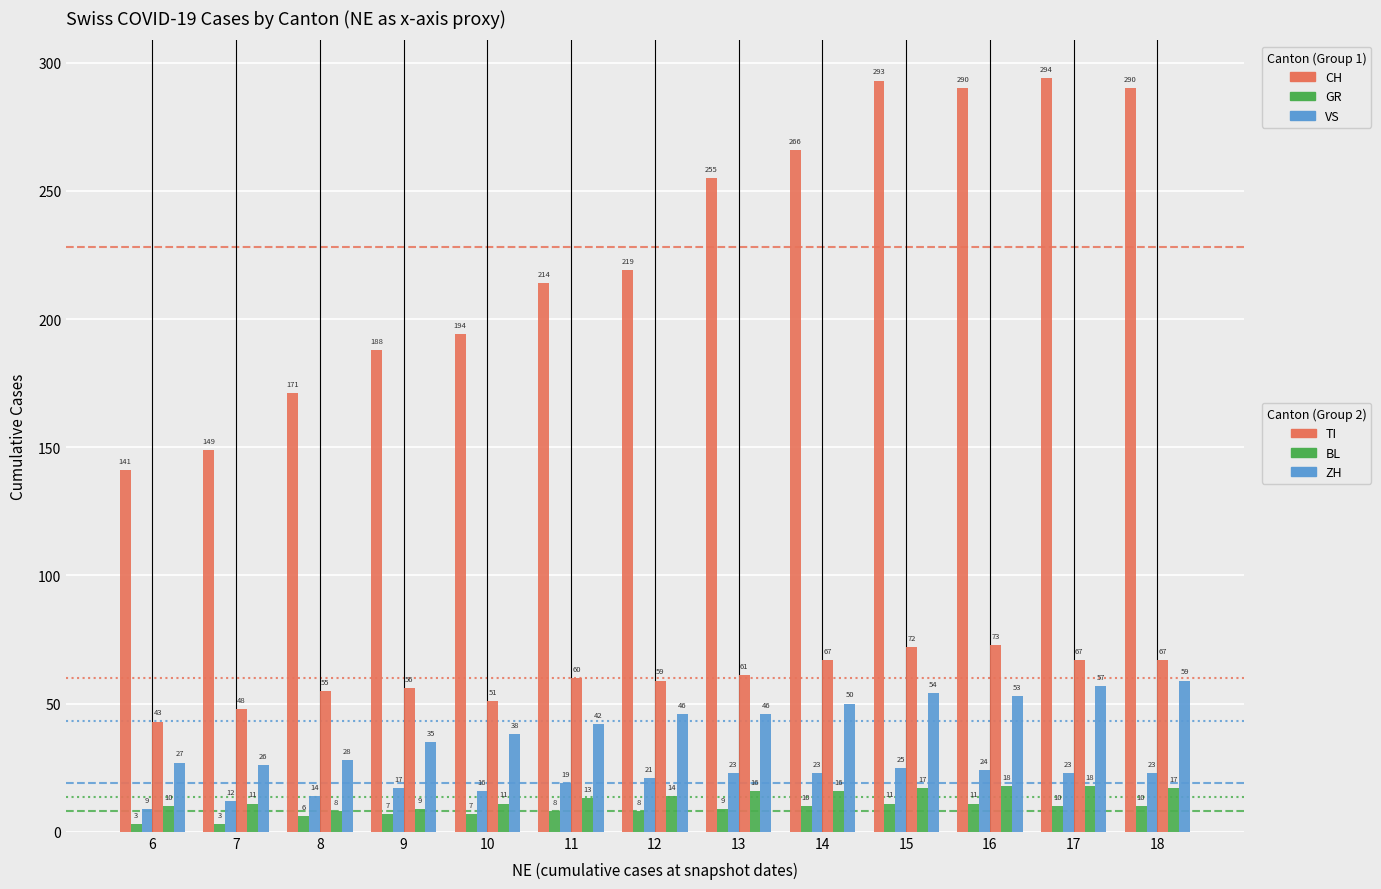

How many bars are there in each group?

6